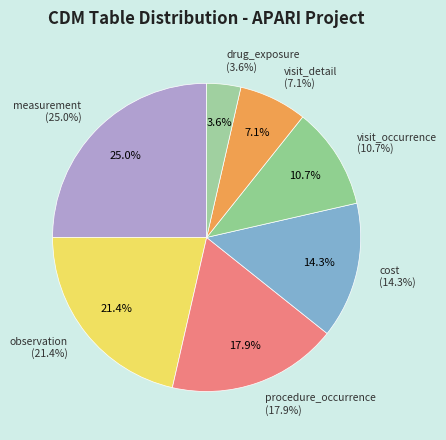

Between cost and observation, which is larger?

observation